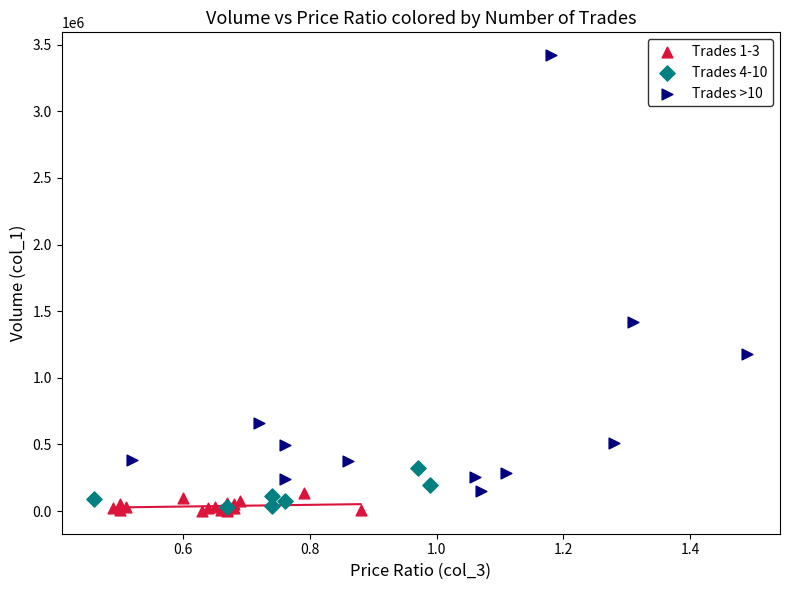

Which series reaches the maximum Y coordinate?

Trades >10